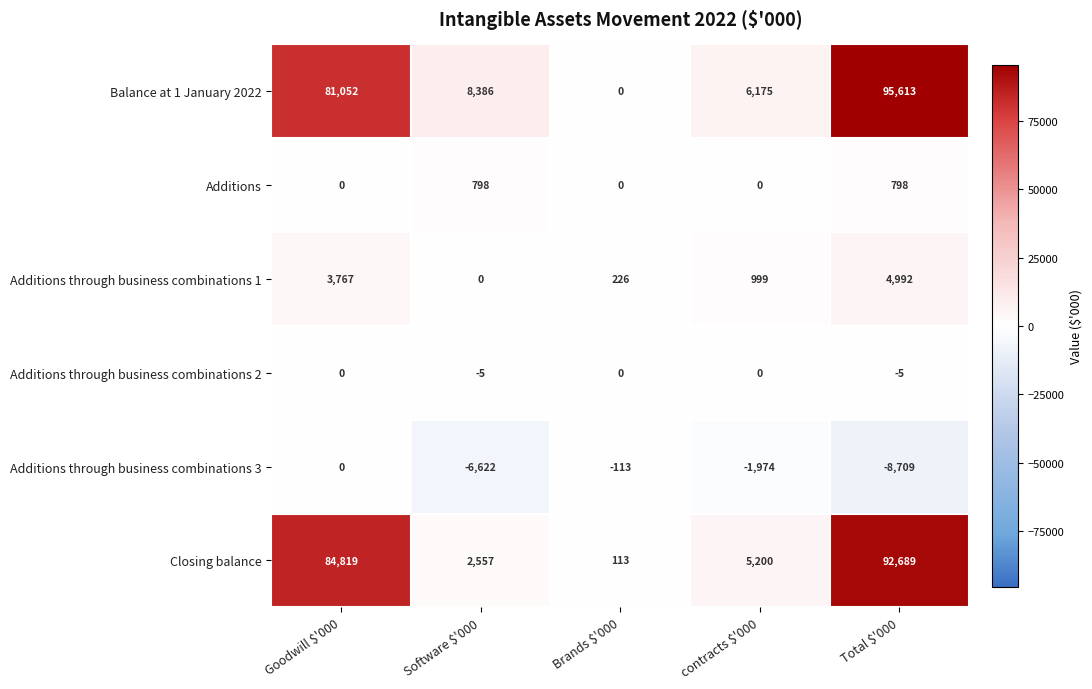

Which series changed the most between Brands $'000 and Total $'000?

Balance at 1 January 2022